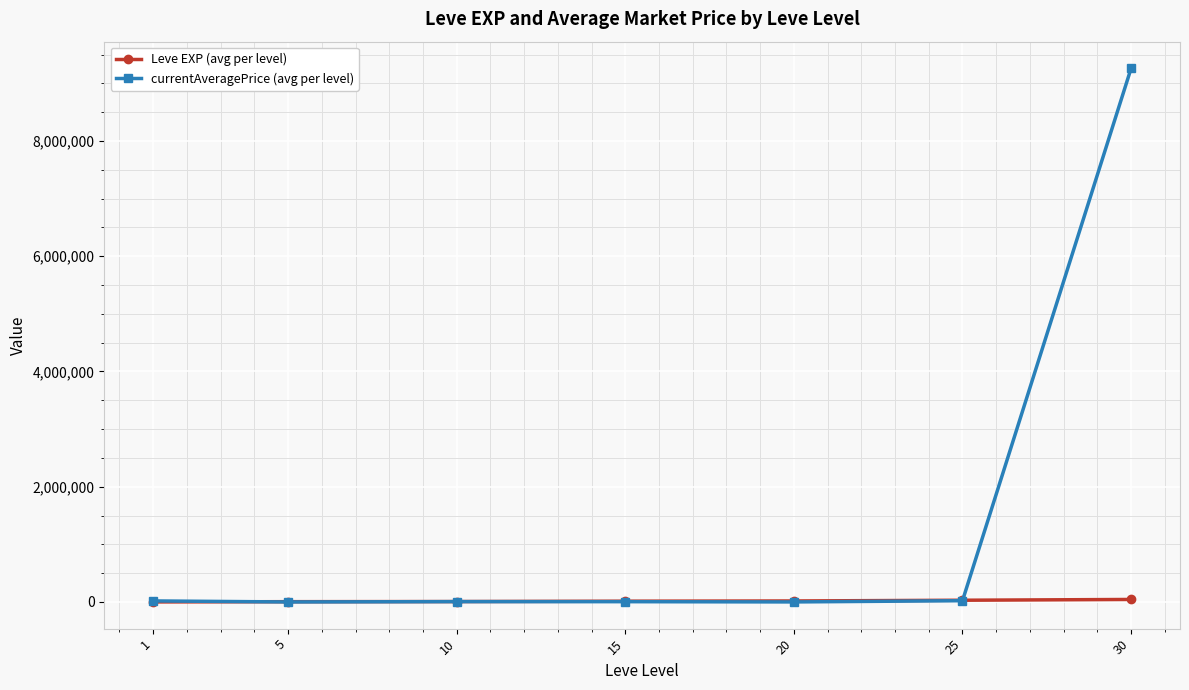

At which category is the sum across all series the highest?

30